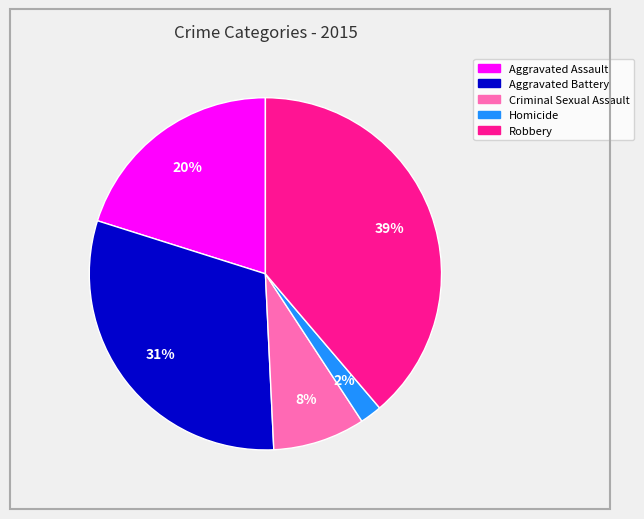

How many segments does this pie chart have?

5